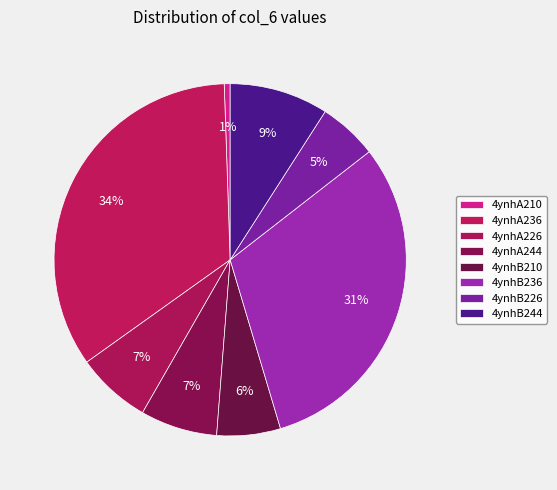

Is there a majority slice in this chart?

No